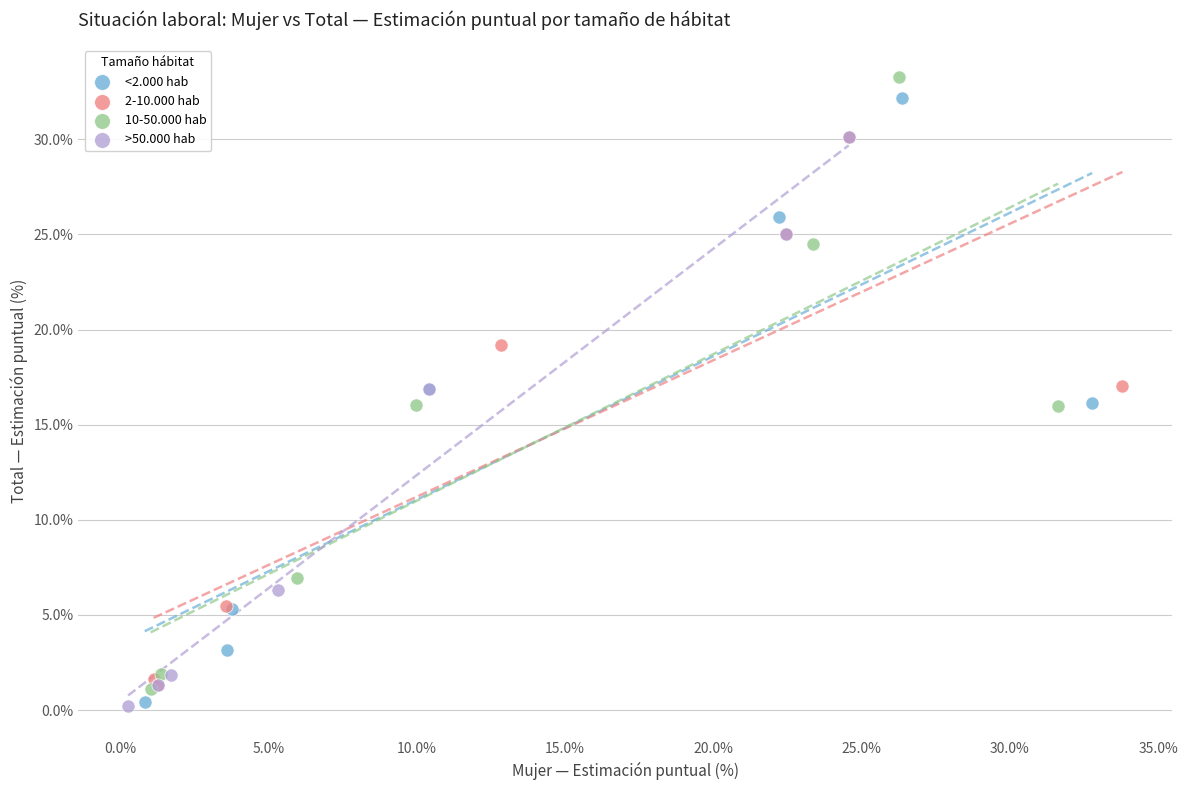

Which series has the widest spread of Y values?

10-50.000 hab